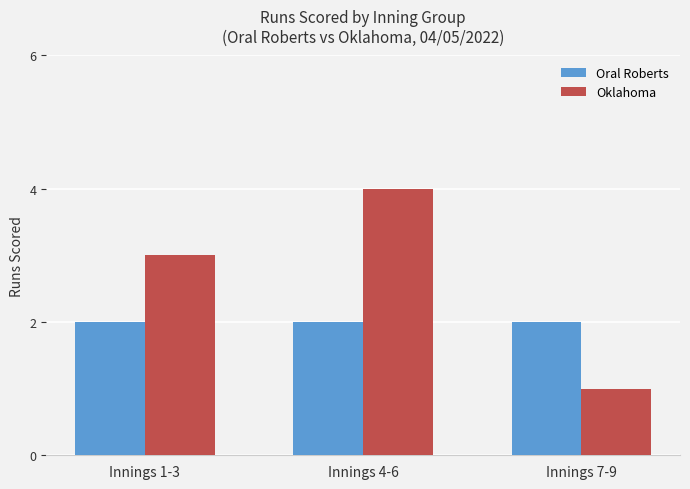

List the series in order of their overall mean, highest first.

Oklahoma, Oral Roberts